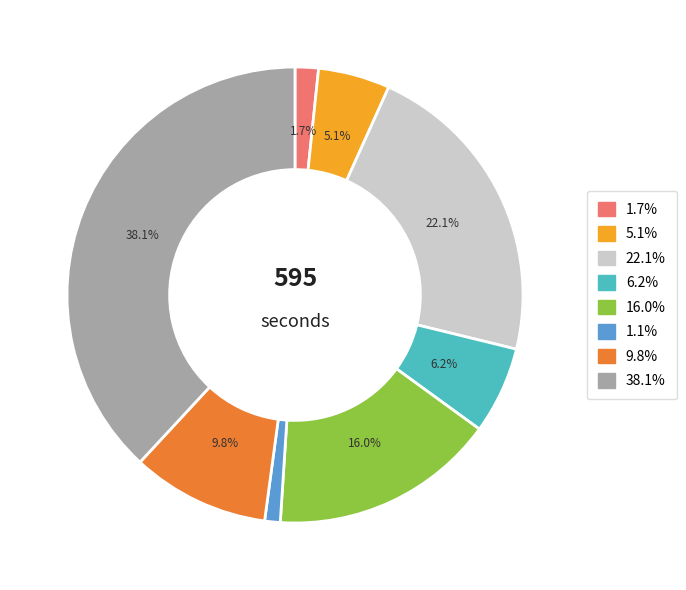

Is there any slice that represents more than half of the pie?

No